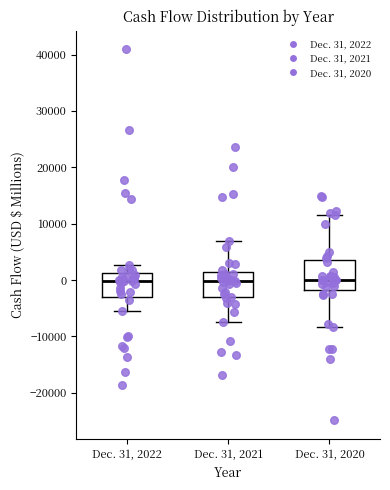

Reading left to right, transcribe this box plot: for each box, give where its median line is, the range the box spans, and where its two whiskers end, as read against the y-axis. The values are not printed on the chart, so give them approximately, as read against the axis.

Dec. 31, 2022: median 0, box -3000 to 1000, whiskers -5000 to 3000
Dec. 31, 2021: median 0, box -3000 to 1000, whiskers -7000 to 7000
Dec. 31, 2020: median 0, box -2000 to 4000, whiskers -8000 to 12000